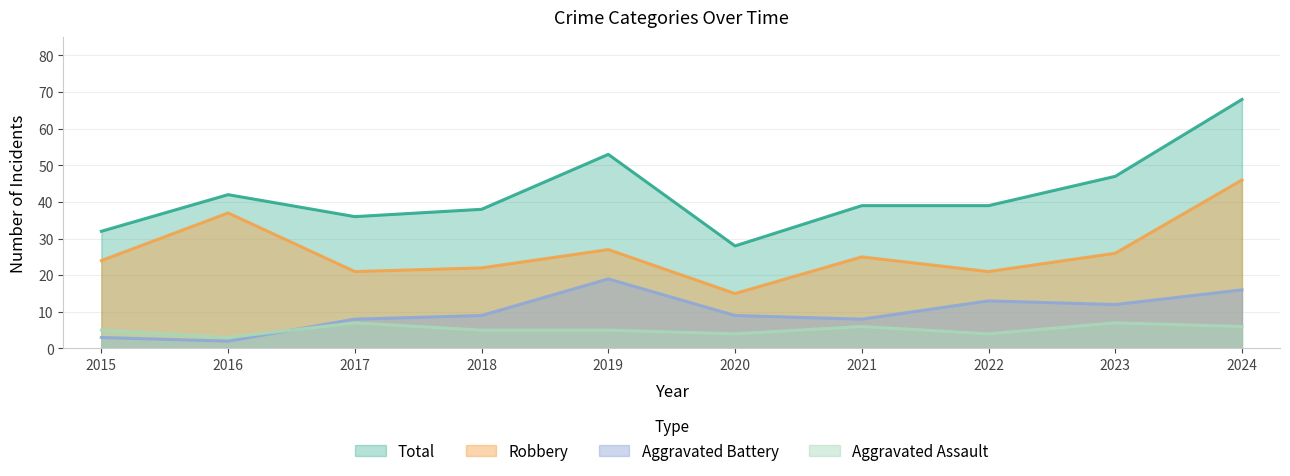

What is the difference between the second highest and minimum values in the Robbery series?

22